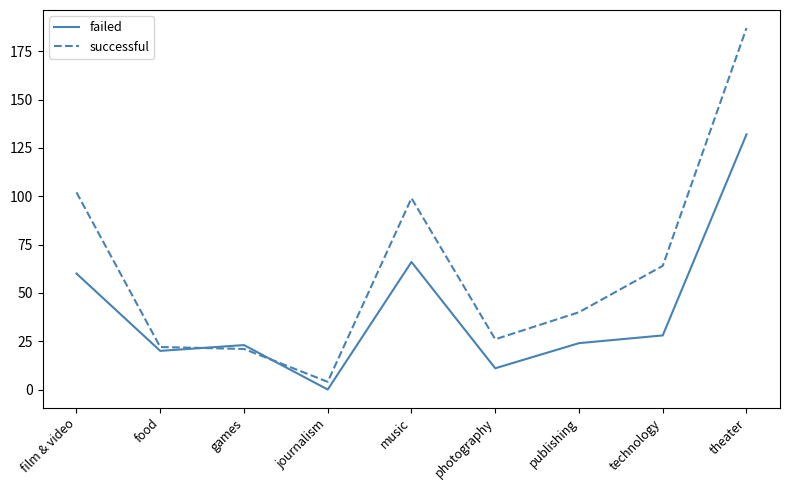

What is the average value of the successful series?

63